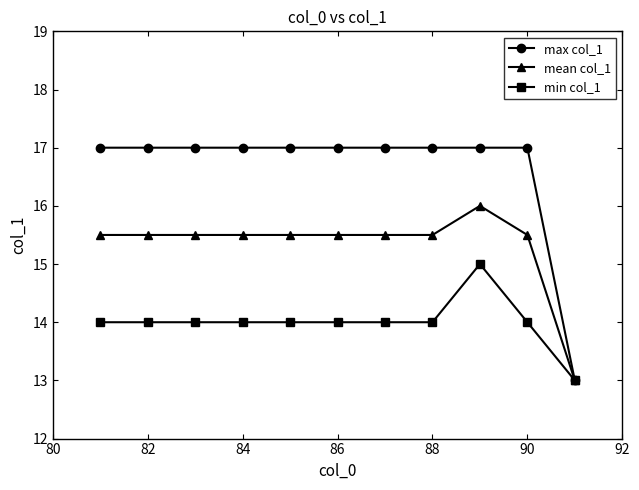

Is this an area chart (filled region under the line)?

No